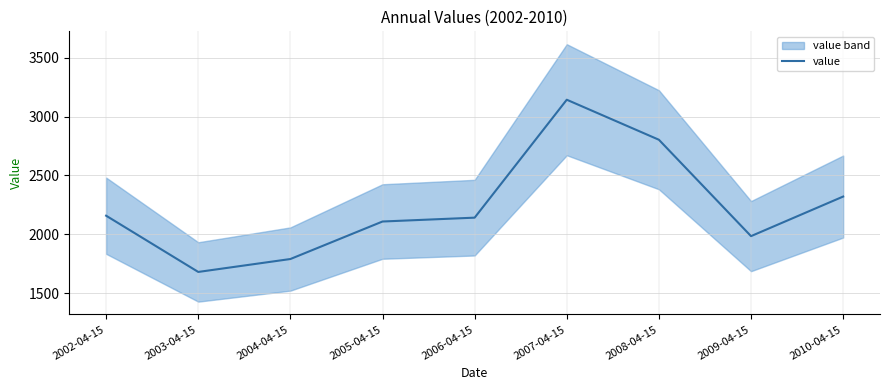

The chart shows a value of 2141.8 at 2006-04-15. True or false?

True